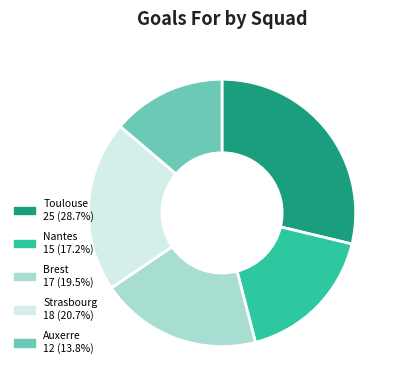

Rank the categories by value from lowest to highest.

Auxerre, Nantes, Brest, Strasbourg, Toulouse